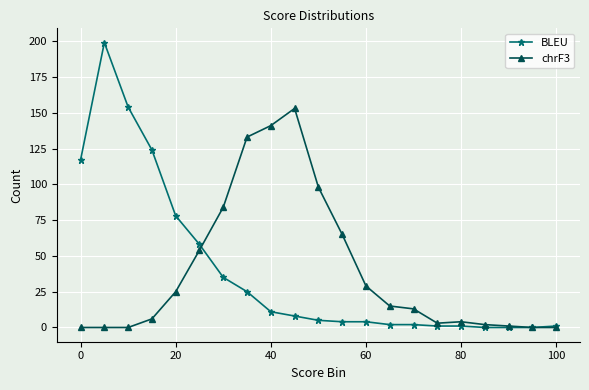

Rank the series by their maximum value, from lowest to highest.

chrF3, BLEU